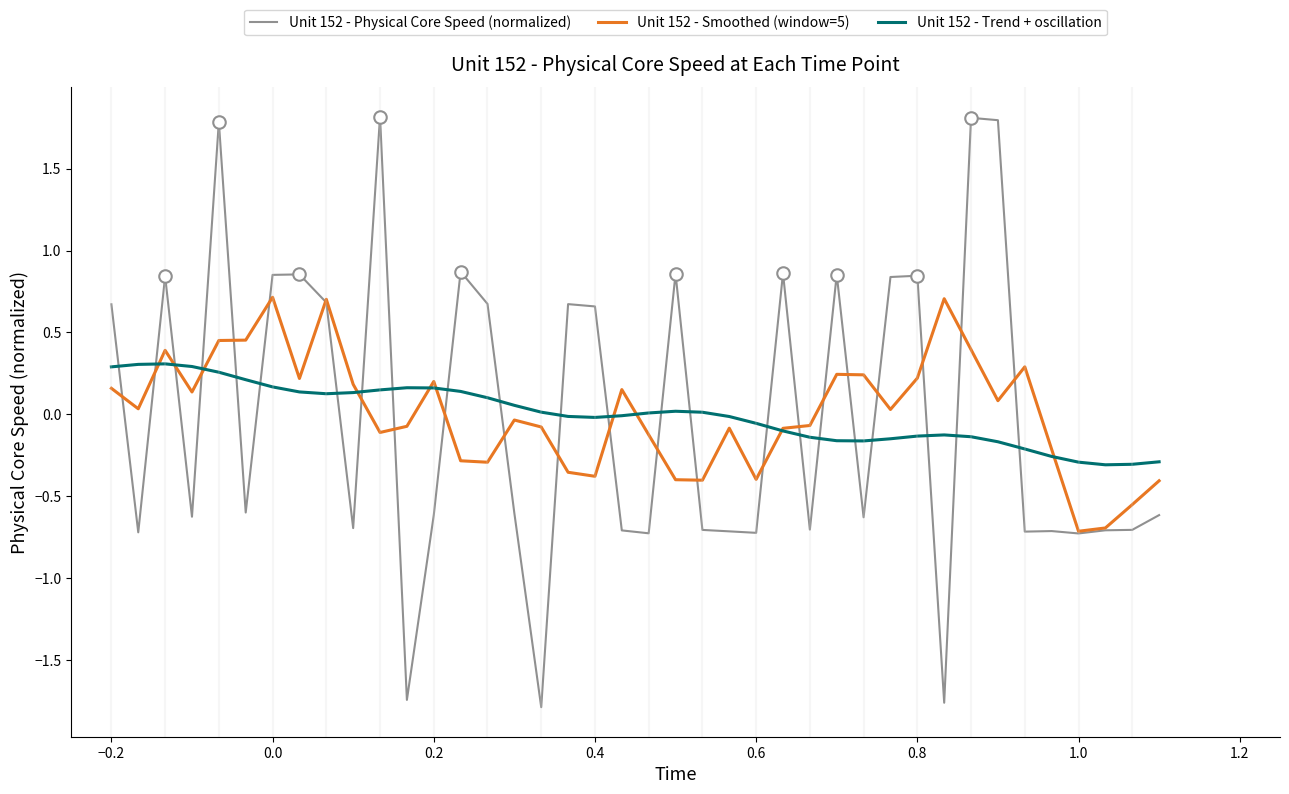

What is the difference between the maximum and second lowest values in the Unit 152 - Trend + oscillation series?

0.6